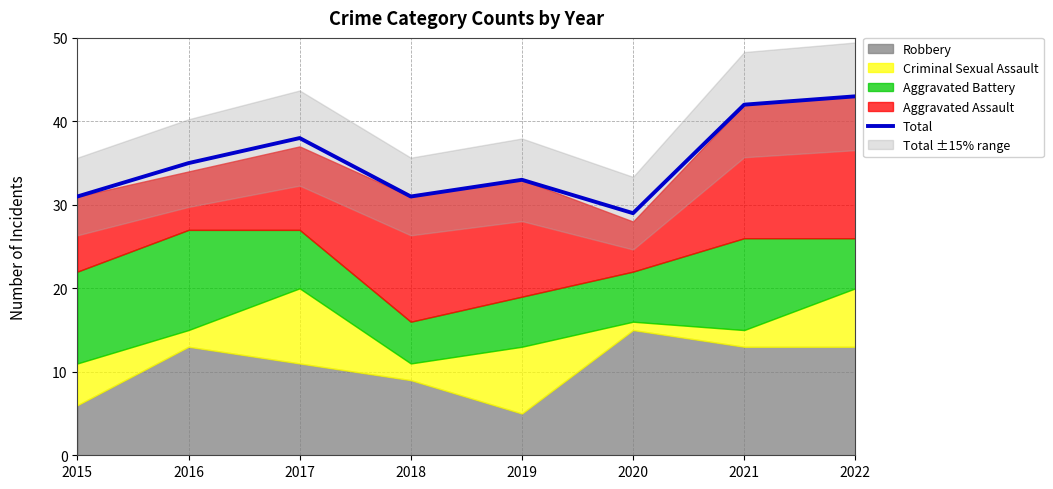

What is the approximate value at 2015, to the nearest 10?

30